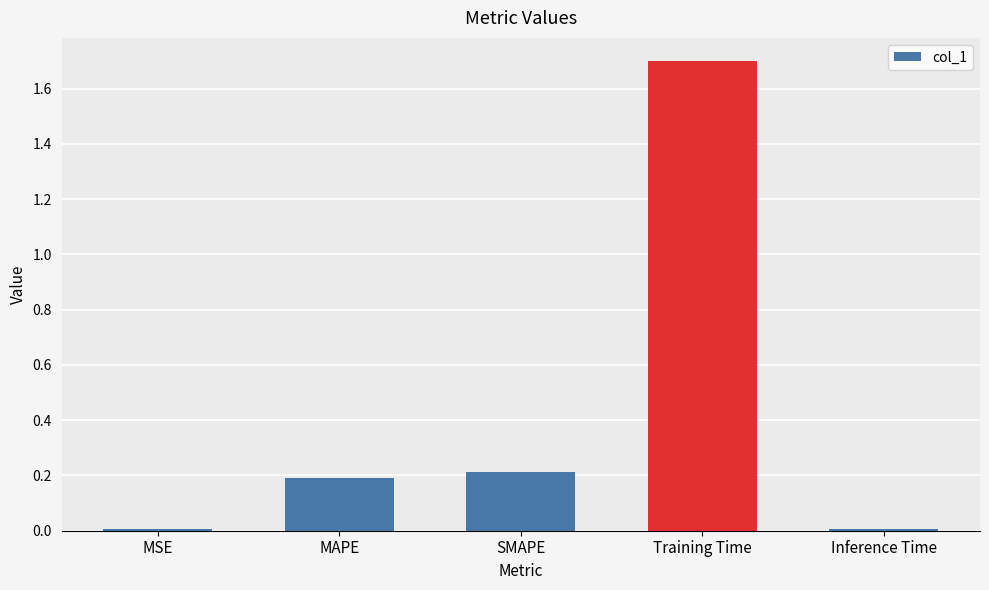

What is the label of the 1st bar from the right?

Inference Time